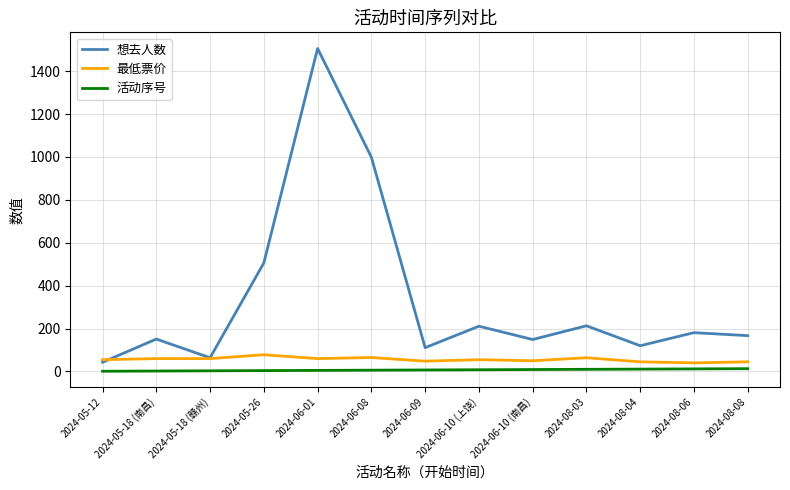

True or false: 想去人数 and 活动序号 cross at least once.

False